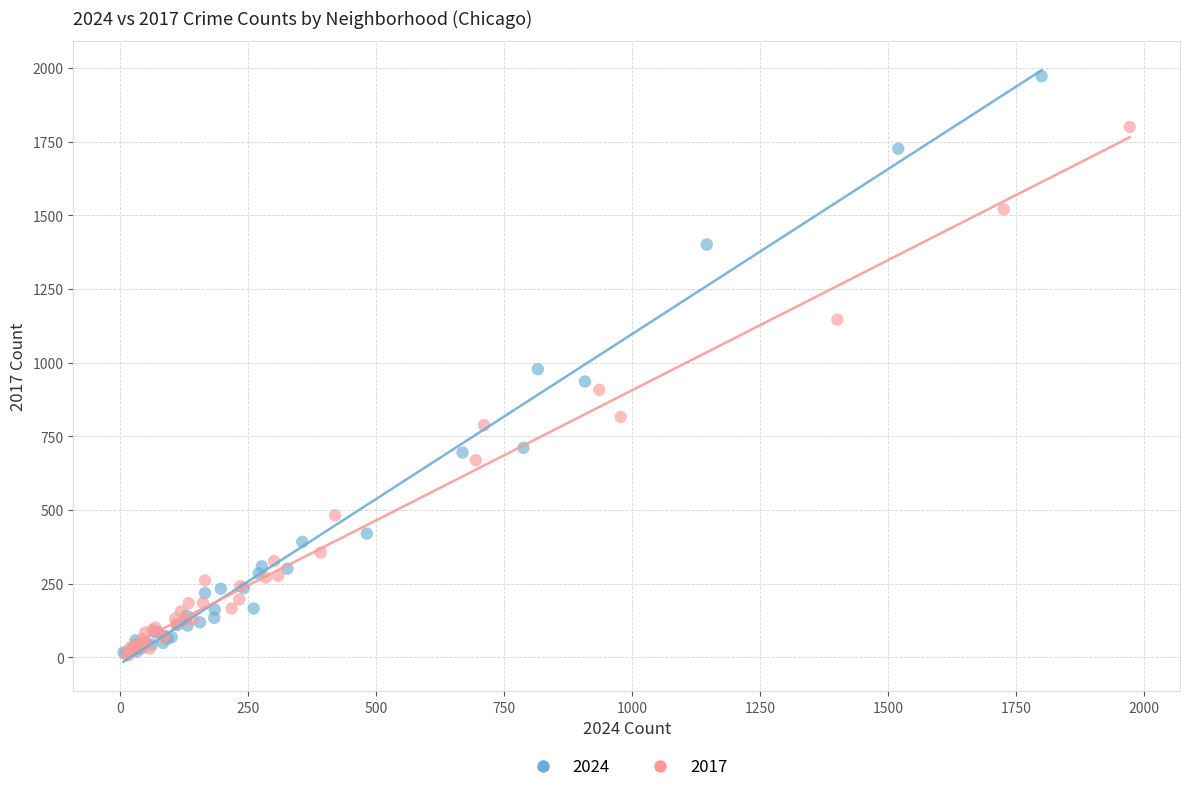

Which series has the largest Y range (max minus min)?

2024